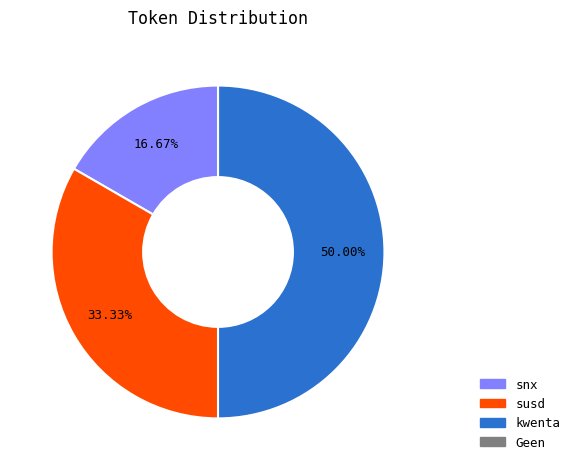

To the nearest percent, what is the combined percentage of snx and kwenta?

67%